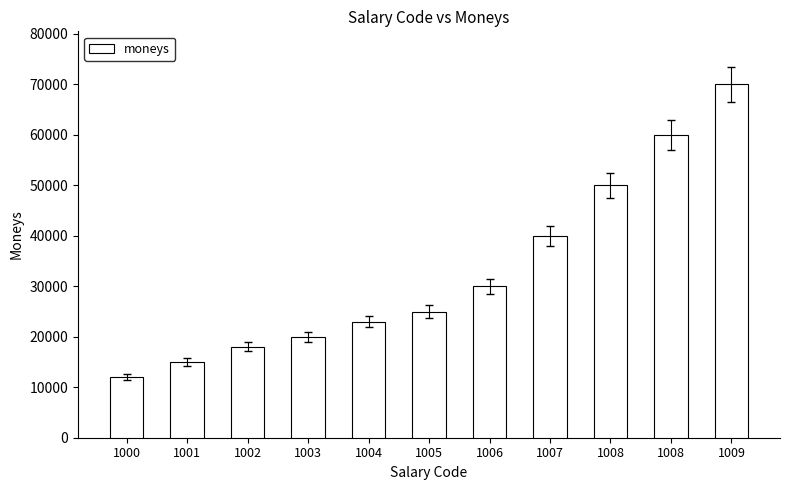

List the labels in order of value, largest first.

1009, 1008, 1008, 1007, 1006, 1005, 1004, 1003, 1002, 1001, 1000